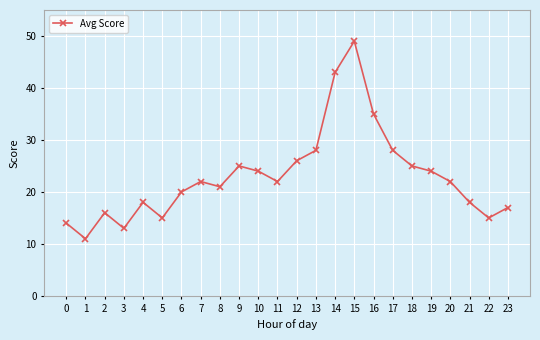

Which has a higher value, 22 or 12?

12